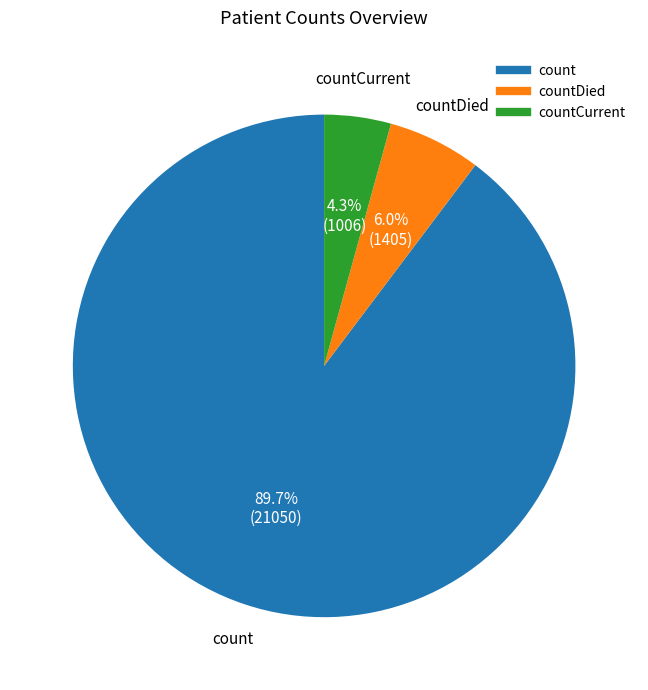

Is there a majority slice in this chart?

Yes